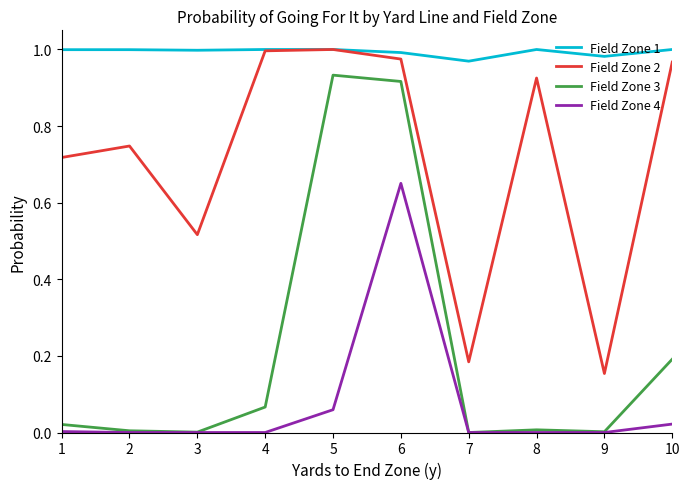

Which category has the highest value in the Field Zone 4 series?

6